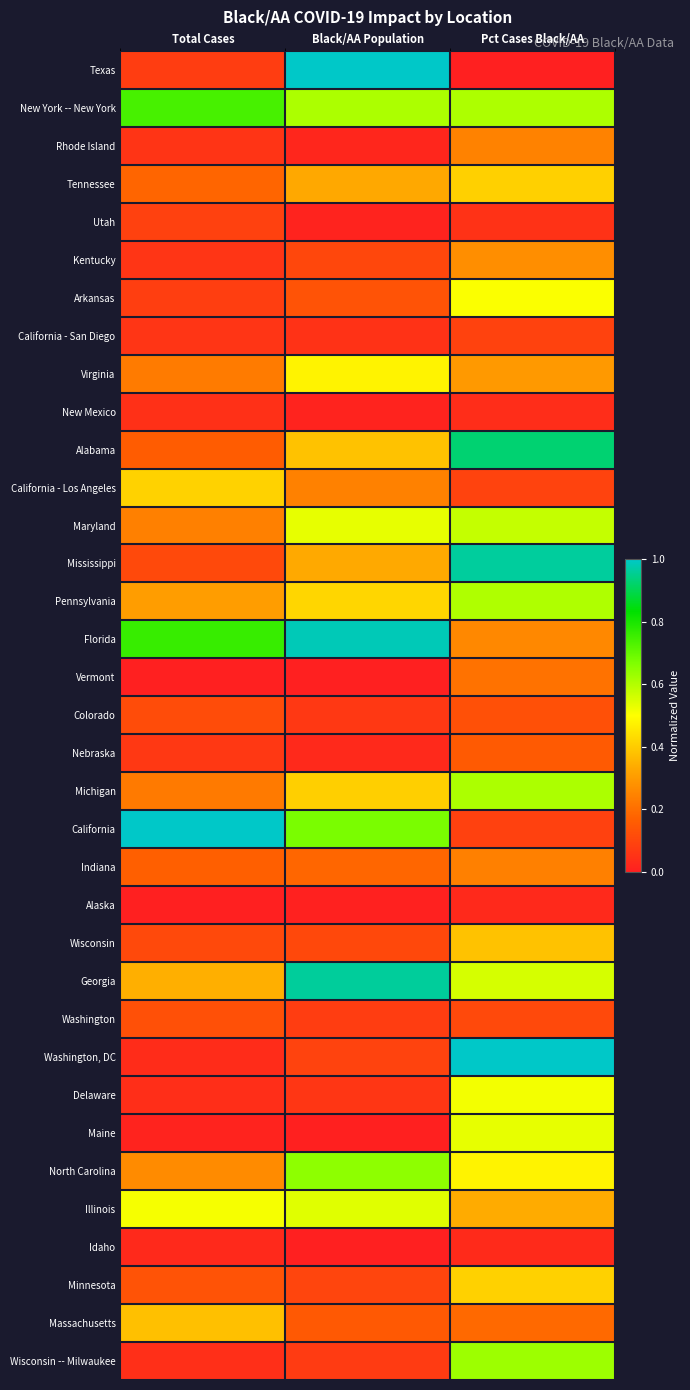

Reading right to left, extract all data points from this chart.

Texas: Pct Cases Black/AA=0.0	Black/AA Population=1.0	Total Cases=0.1
New York -- New York: Pct Cases Black/AA=0.6	Black/AA Population=0.6	Total Cases=0.7
Rhode Island: Pct Cases Black/AA=0.2	Black/AA Population=0.0	Total Cases=0.1
Tennessee: Pct Cases Black/AA=0.4	Black/AA Population=0.3	Total Cases=0.2
Utah: Pct Cases Black/AA=0.1	Black/AA Population=0.0	Total Cases=0.1
Kentucky: Pct Cases Black/AA=0.3	Black/AA Population=0.1	Total Cases=0.1
Arkansas: Pct Cases Black/AA=0.5	Black/AA Population=0.1	Total Cases=0.1
California - San Diego: Pct Cases Black/AA=0.1	Black/AA Population=0.0	Total Cases=0.1
Virginia: Pct Cases Black/AA=0.3	Black/AA Population=0.5	Total Cases=0.2
New Mexico: Pct Cases Black/AA=0.0	Black/AA Population=0.0	Total Cases=0.0
Alabama: Pct Cases Black/AA=0.9	Black/AA Population=0.4	Total Cases=0.2
California - Los Angeles: Pct Cases Black/AA=0.1	Black/AA Population=0.2	Total Cases=0.4
Maryland: Pct Cases Black/AA=0.6	Black/AA Population=0.5	Total Cases=0.2
Mississippi: Pct Cases Black/AA=1.0	Black/AA Population=0.3	Total Cases=0.1
Pennsylvania: Pct Cases Black/AA=0.6	Black/AA Population=0.4	Total Cases=0.3
Florida: Pct Cases Black/AA=0.3	Black/AA Population=1.0	Total Cases=0.8
Vermont: Pct Cases Black/AA=0.2	Black/AA Population=0.0	Total Cases=0.0
Colorado: Pct Cases Black/AA=0.1	Black/AA Population=0.1	Total Cases=0.1
Nebraska: Pct Cases Black/AA=0.2	Black/AA Population=0.0	Total Cases=0.1
Michigan: Pct Cases Black/AA=0.6	Black/AA Population=0.4	Total Cases=0.2
California: Pct Cases Black/AA=0.1	Black/AA Population=0.7	Total Cases=1.0
Indiana: Pct Cases Black/AA=0.2	Black/AA Population=0.2	Total Cases=0.2
Alaska: Pct Cases Black/AA=0.0	Black/AA Population=0.0	Total Cases=0.0
Wisconsin: Pct Cases Black/AA=0.4	Black/AA Population=0.1	Total Cases=0.1
Georgia: Pct Cases Black/AA=0.6	Black/AA Population=1.0	Total Cases=0.3
Washington: Pct Cases Black/AA=0.1	Black/AA Population=0.1	Total Cases=0.1
Washington, DC: Pct Cases Black/AA=1.0	Black/AA Population=0.1	Total Cases=0.0
Delaware: Pct Cases Black/AA=0.5	Black/AA Population=0.1	Total Cases=0.0
Maine: Pct Cases Black/AA=0.5	Black/AA Population=0.0	Total Cases=0.0
North Carolina: Pct Cases Black/AA=0.5	Black/AA Population=0.6	Total Cases=0.3
Illinois: Pct Cases Black/AA=0.3	Black/AA Population=0.5	Total Cases=0.5
Idaho: Pct Cases Black/AA=0.0	Black/AA Population=0.0	Total Cases=0.0
Minnesota: Pct Cases Black/AA=0.4	Black/AA Population=0.1	Total Cases=0.1
Massachusetts: Pct Cases Black/AA=0.2	Black/AA Population=0.1	Total Cases=0.4
Wisconsin -- Milwaukee: Pct Cases Black/AA=0.6	Black/AA Population=0.1	Total Cases=0.0